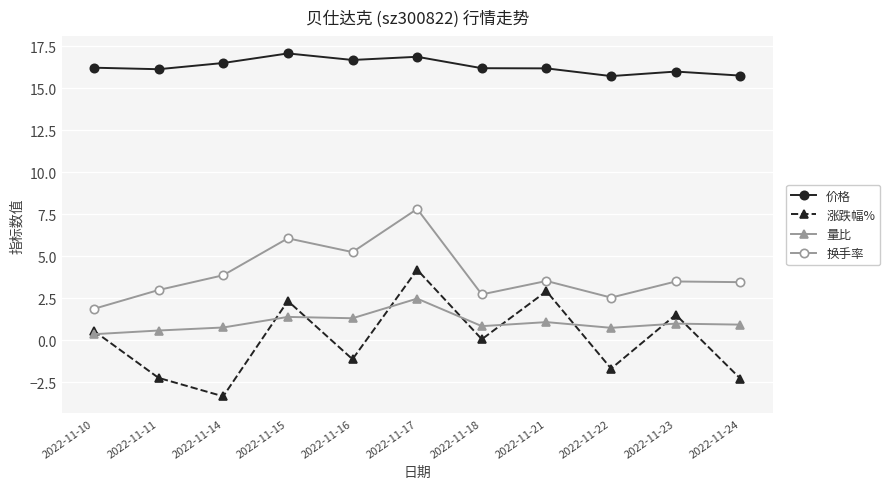

Count the number of data series in this chart.

4